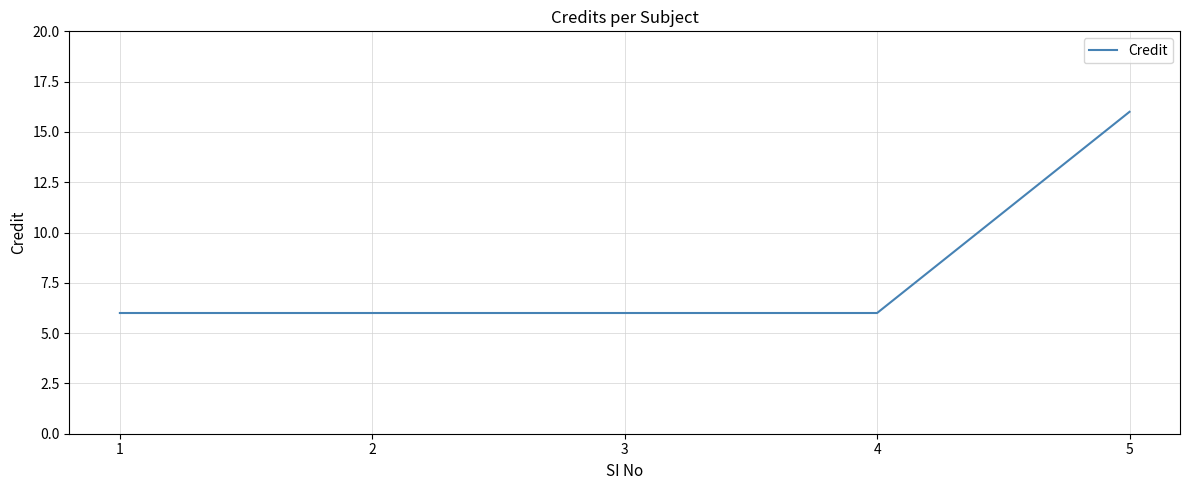

Reading left to right, list all the values displayed in this chart.

6	6	6	6	16